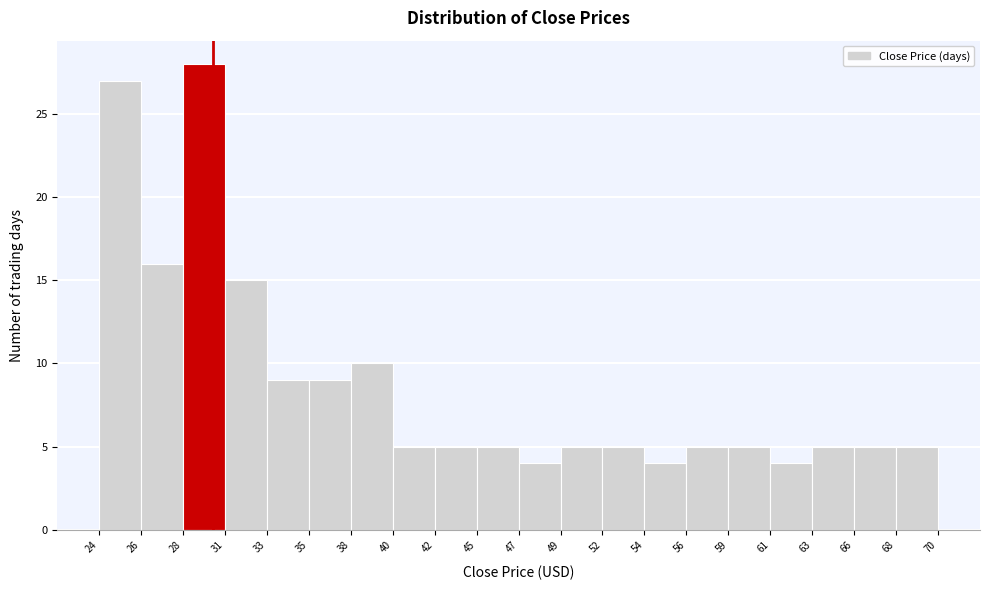

Which range on the x-axis has the tallest bar?

28 to 31